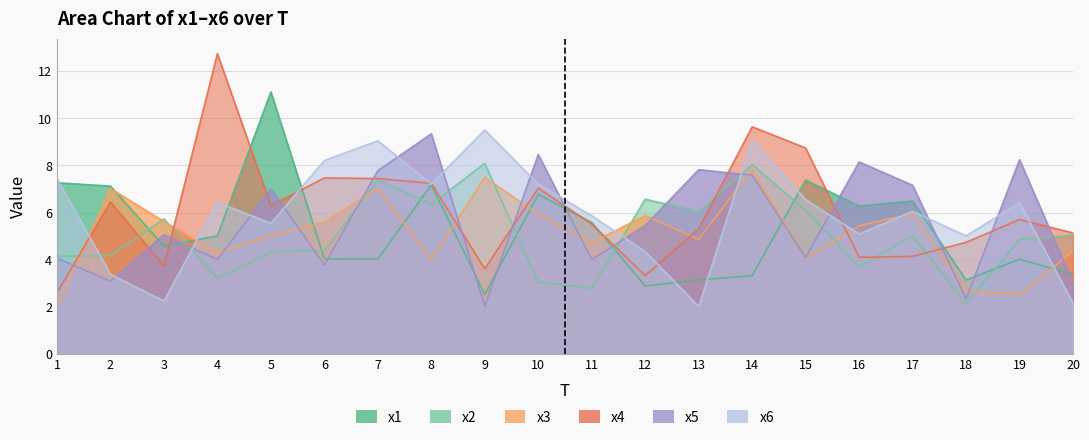

What is the difference between the highest and lowest values at 14?

6.3